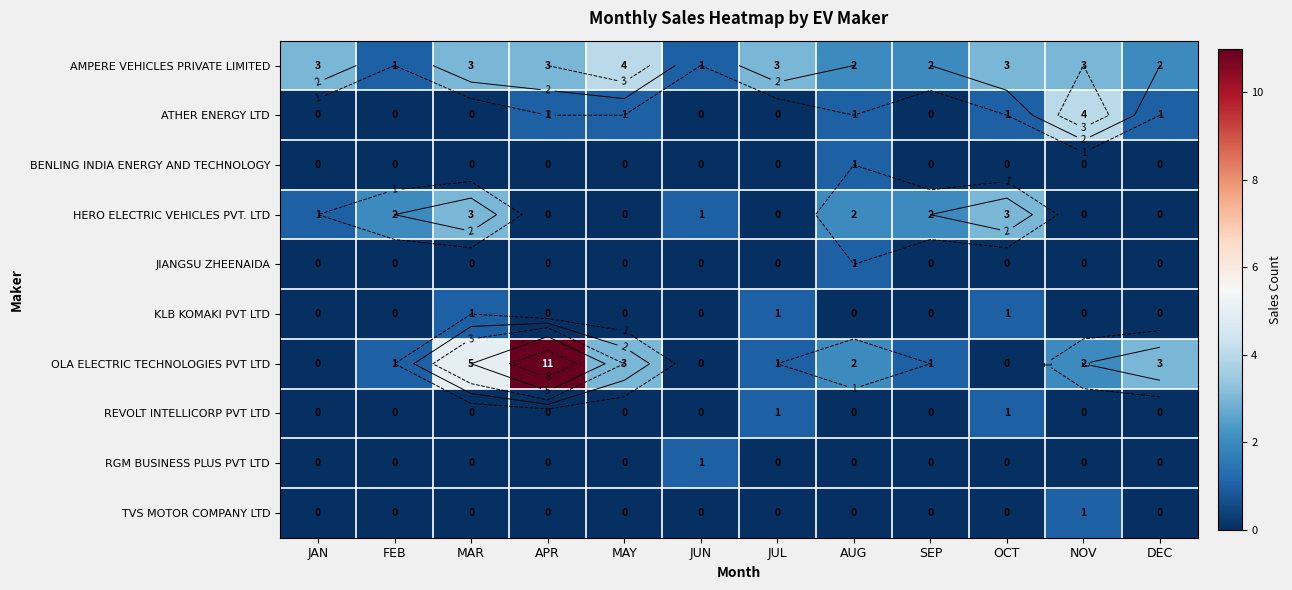

Where is OLA ELECTRIC TECHNOLOGIES PVT LTD nearest to the value 5?

MAR